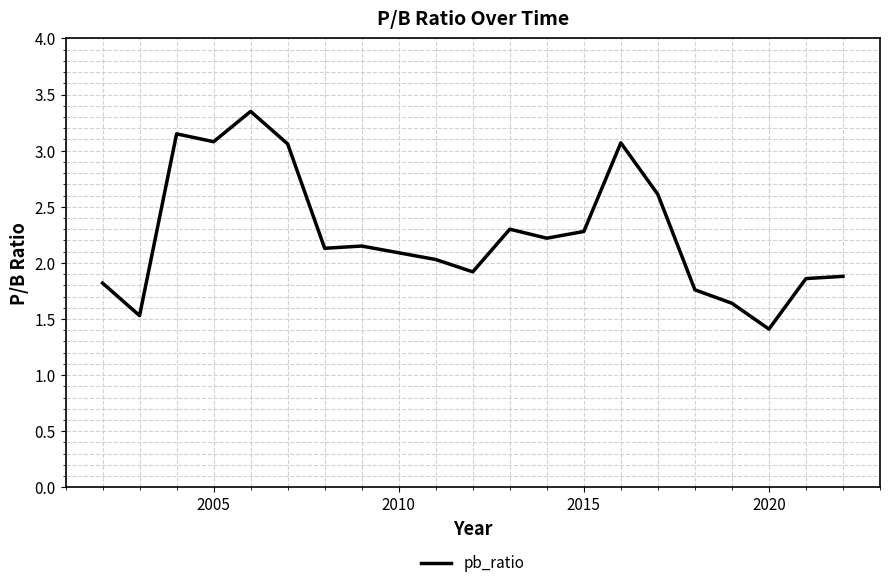

What is the minimum value shown in the chart?

1.4